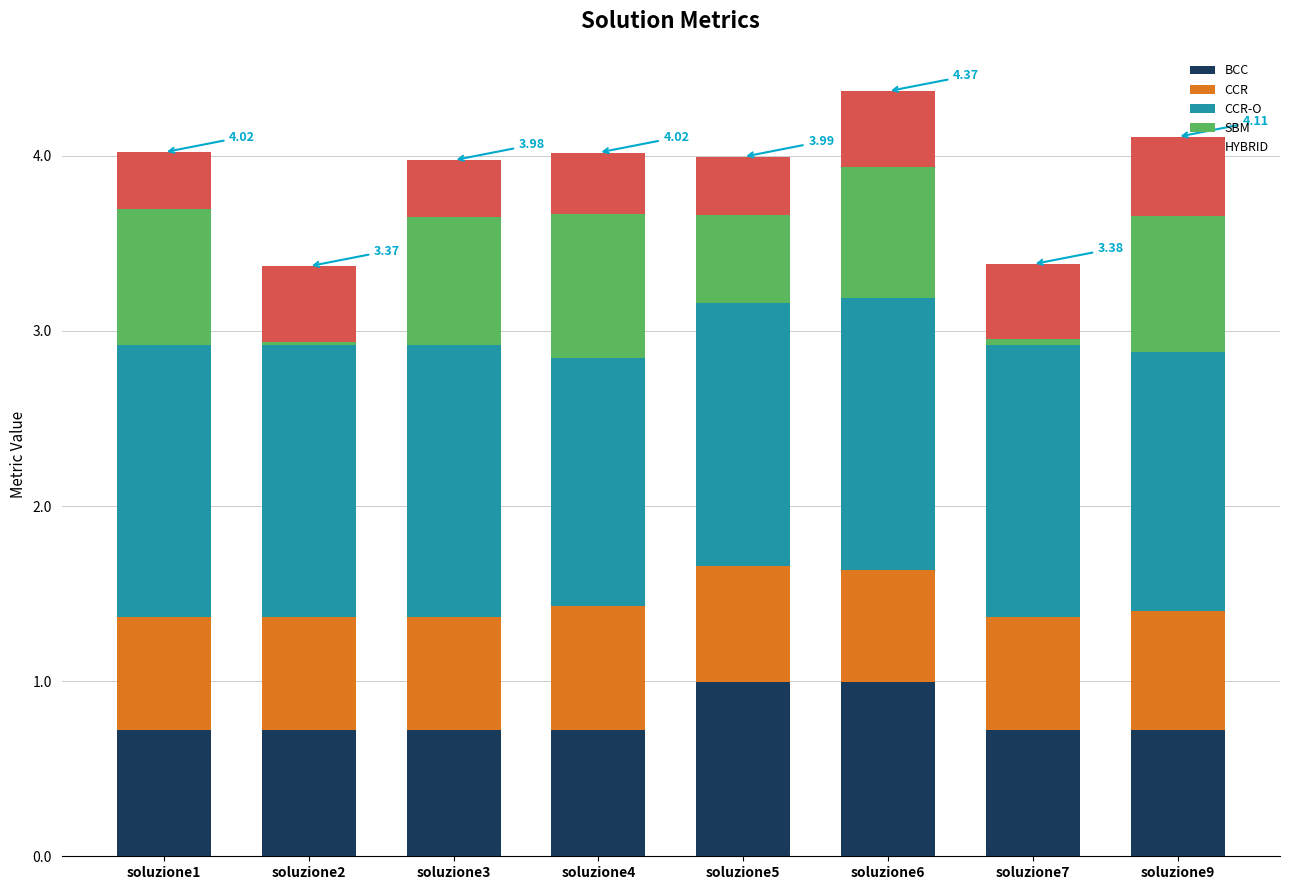

What is the total value across all series at soluzione6?

4.4